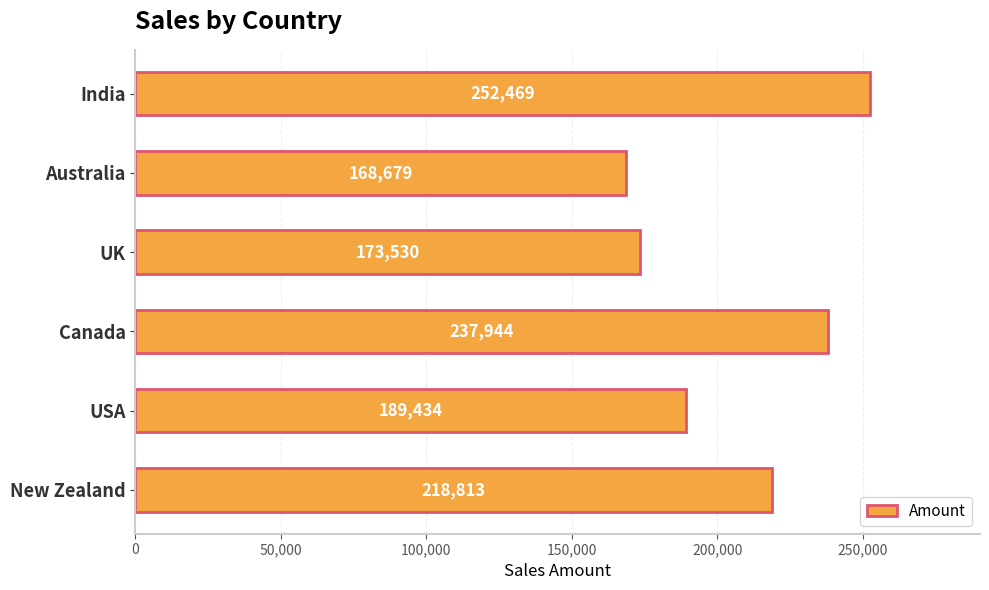

What is the difference between the second highest and minimum values?

69265